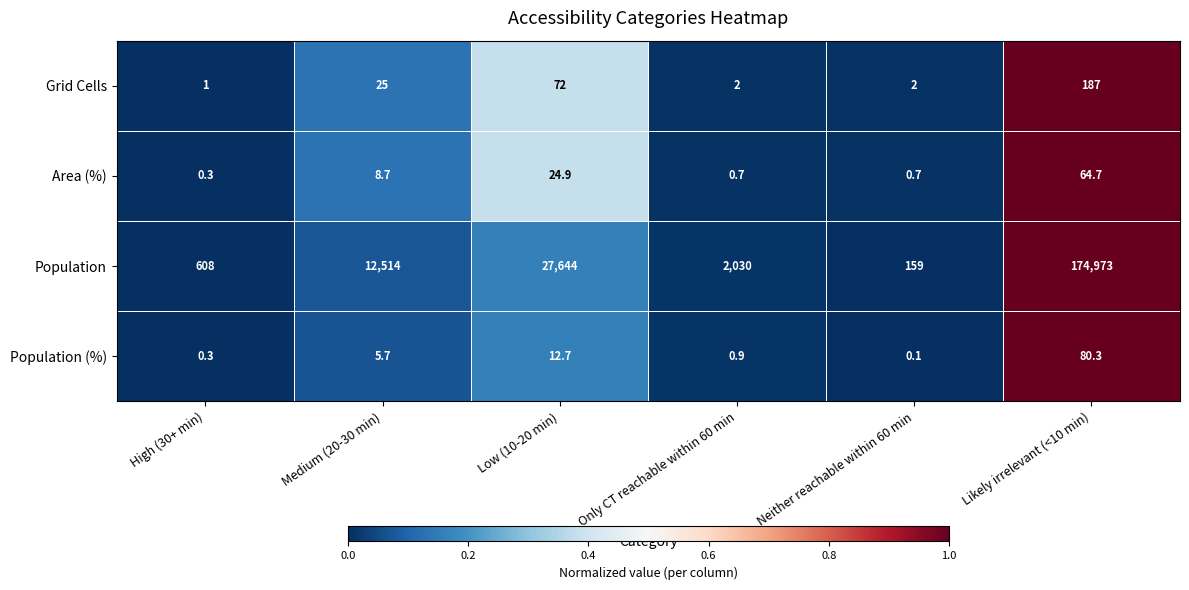

How many categories are shown in the chart?

6